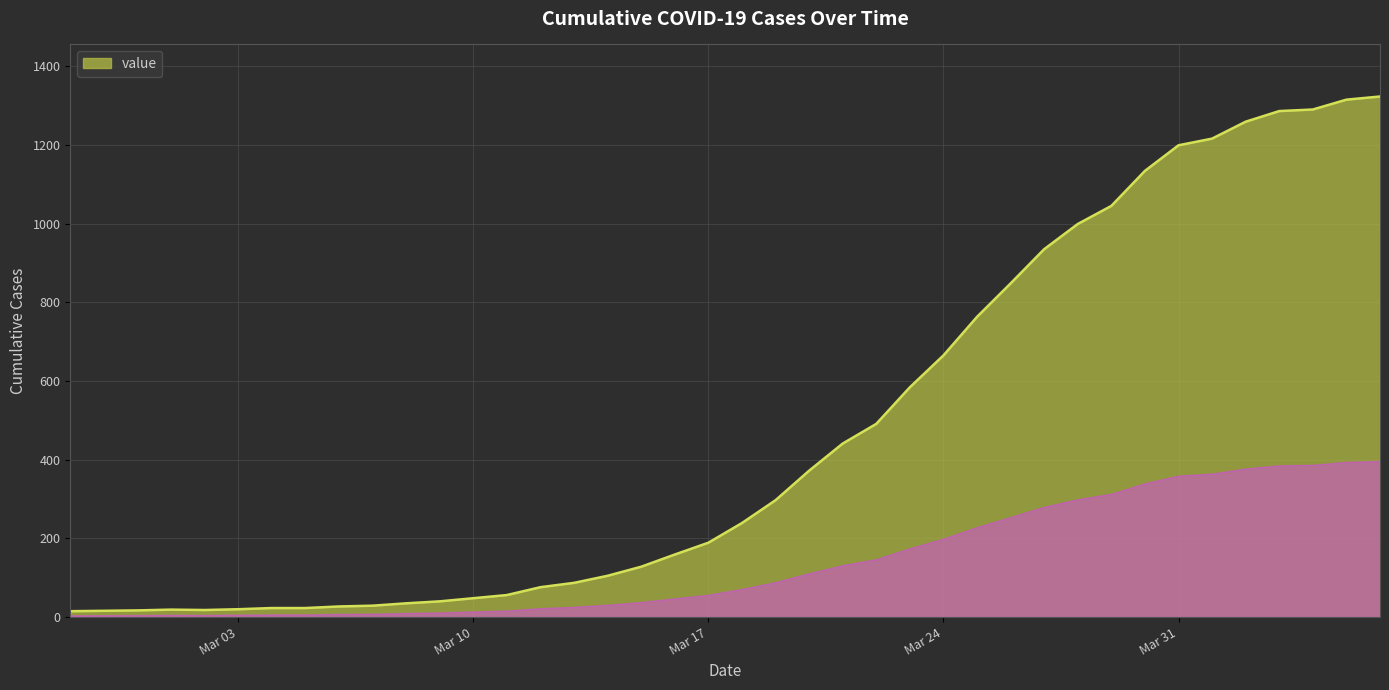

What is the difference between the maximum and minimum values?

1308